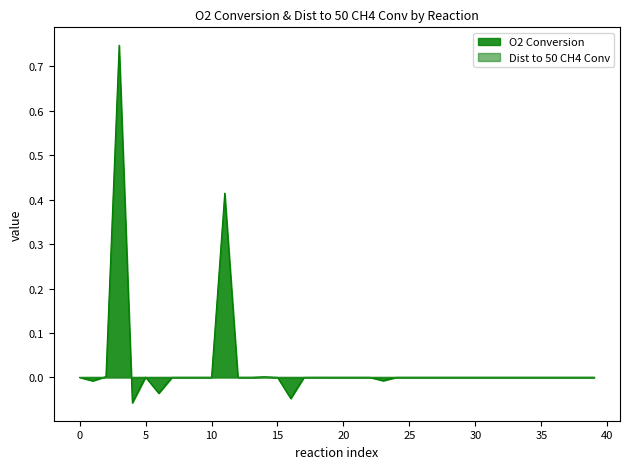

At which category does the data reach its first local peak?

3